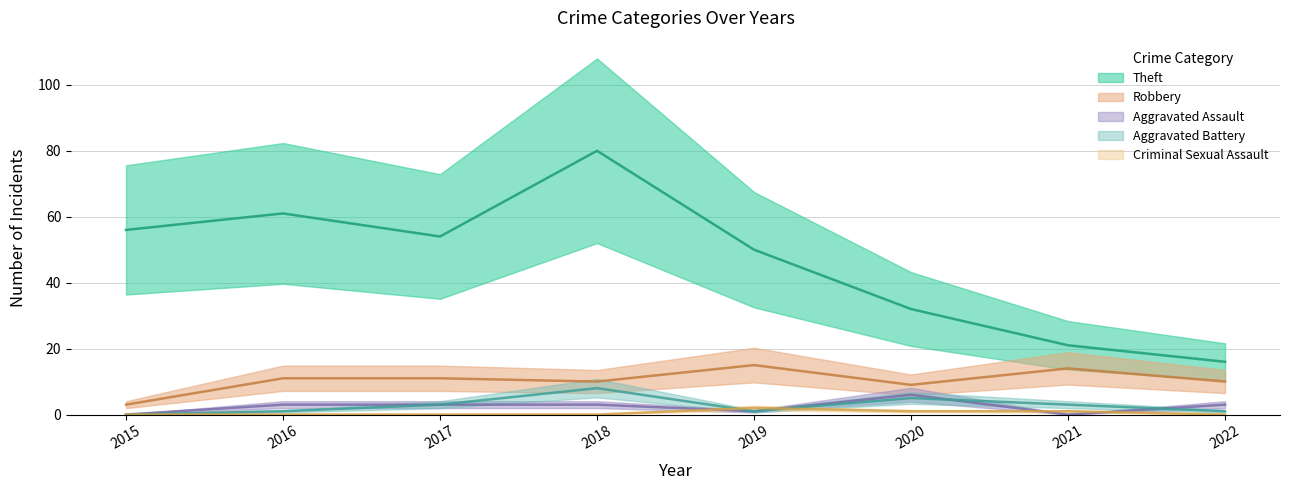

Is this an area chart (filled region under the line)?

No